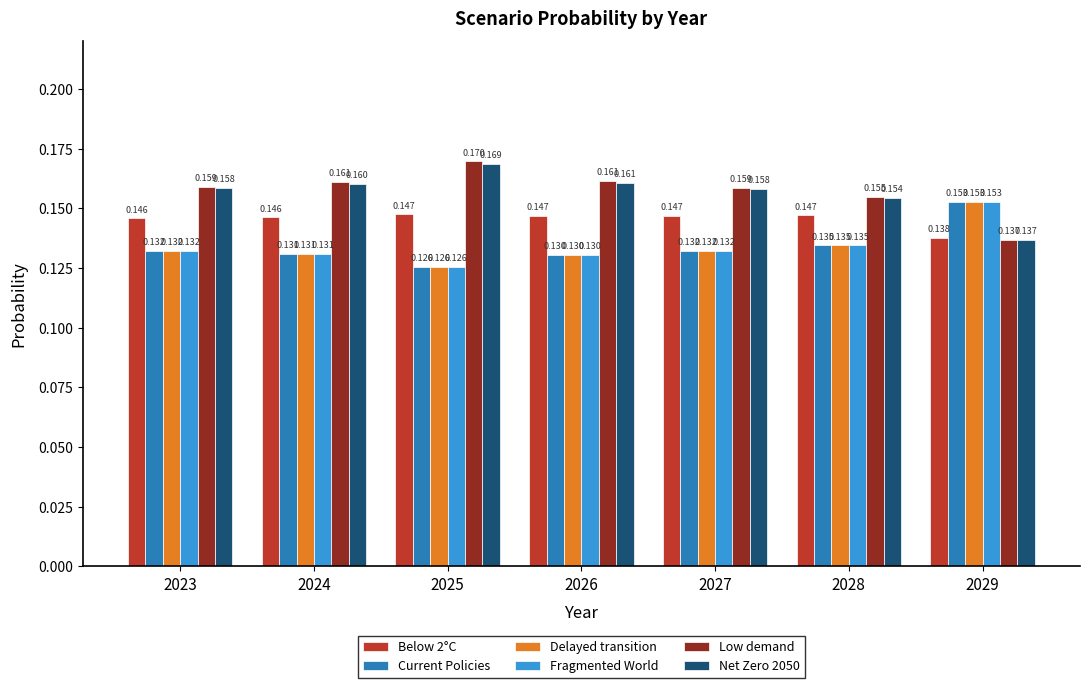

What is the sum of the Net Zero 2050 values at 2025 and 2028?

0.3